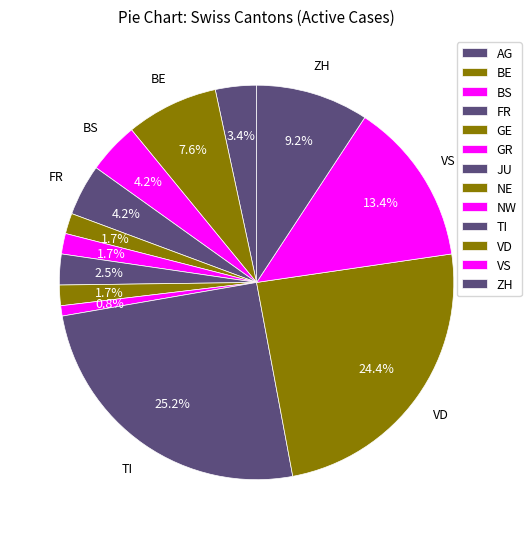

Count the number of slices in the pie.

13